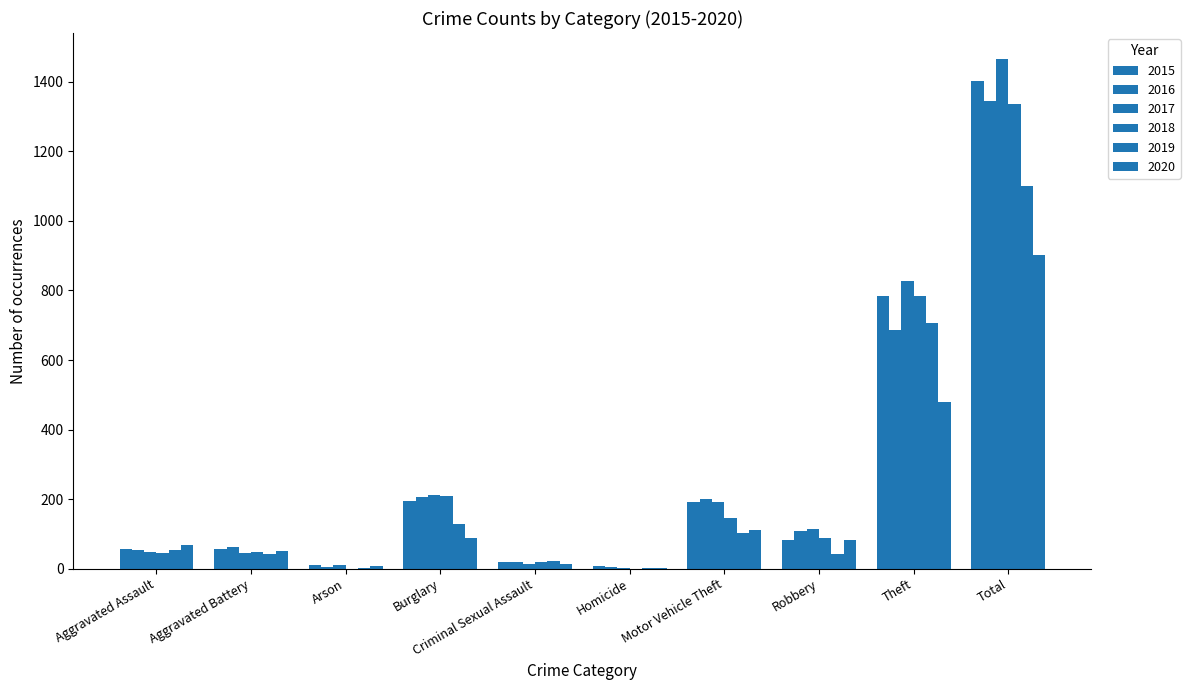

Are the bars horizontal?

No